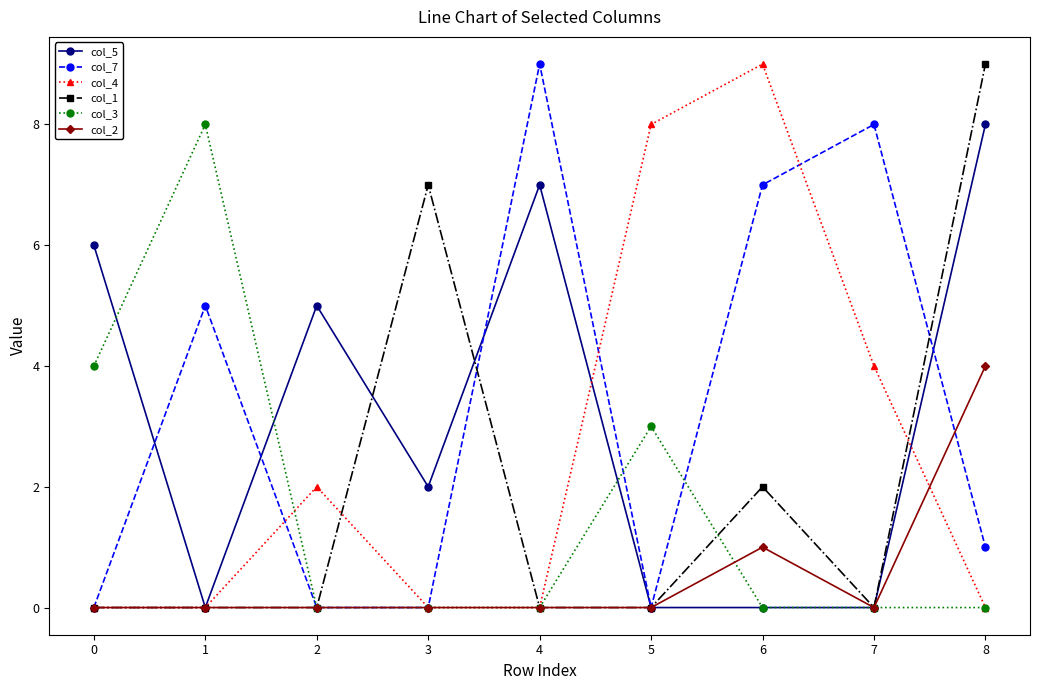

At which label does col_3 reach its peak?

1